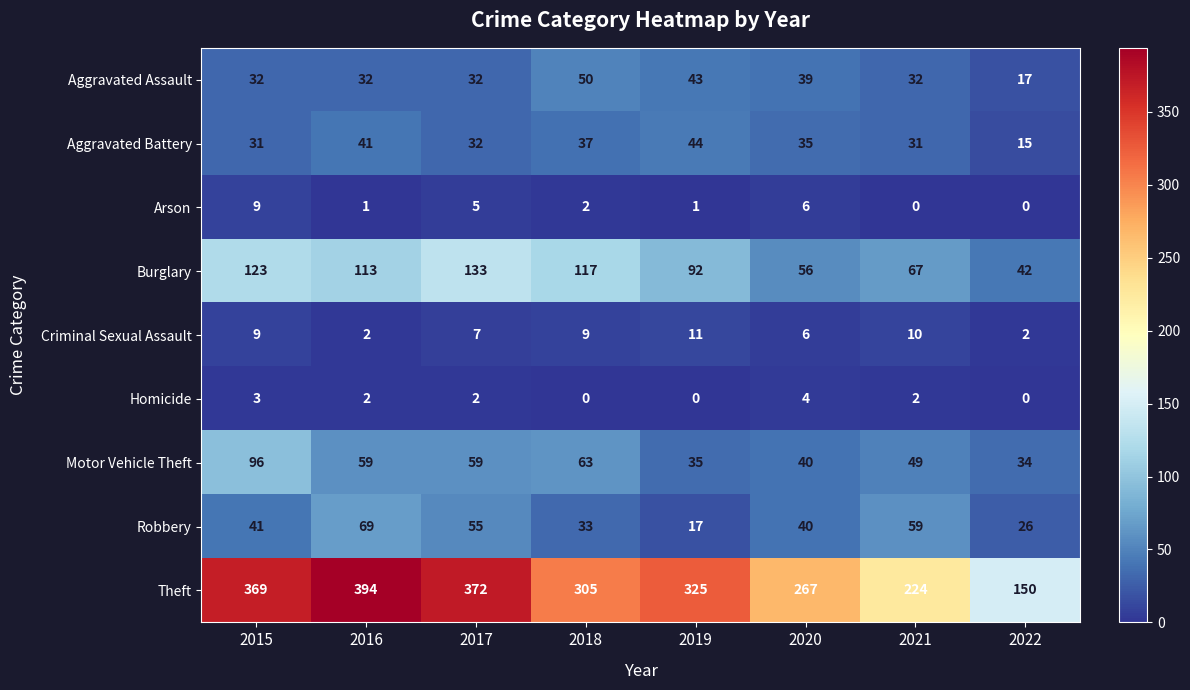

At how many categories does at least one series exceed 97?

8